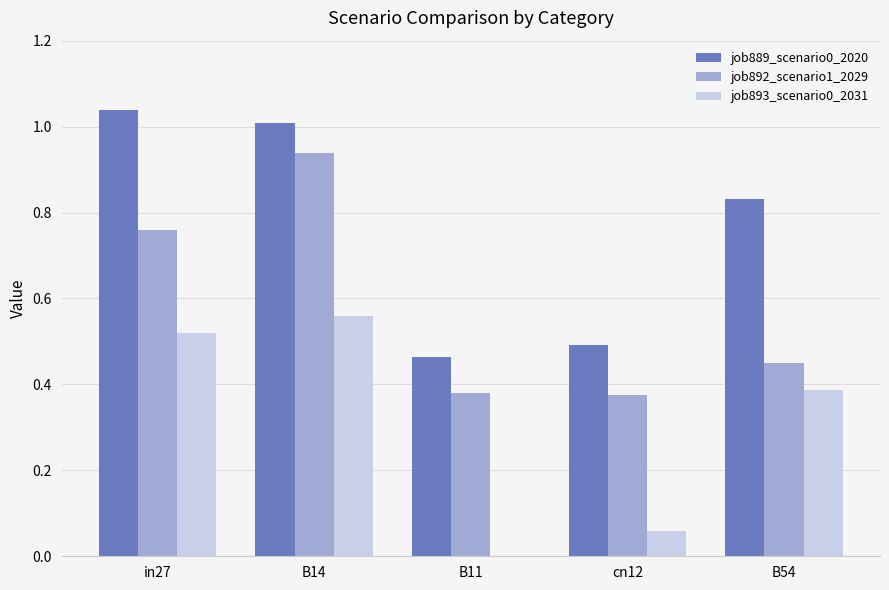

How many groups of bars are there?

5